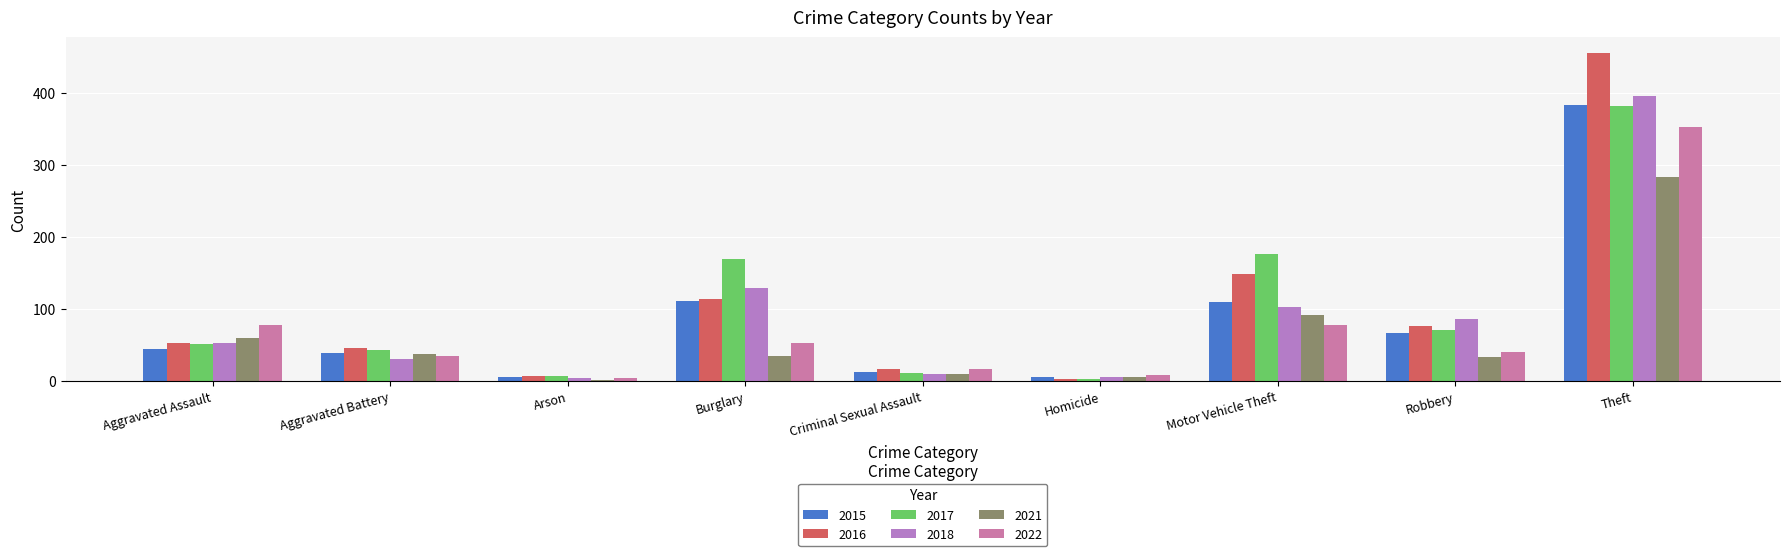

What are all the series names shown in the legend?

2015, 2016, 2017, 2018, 2021, 2022